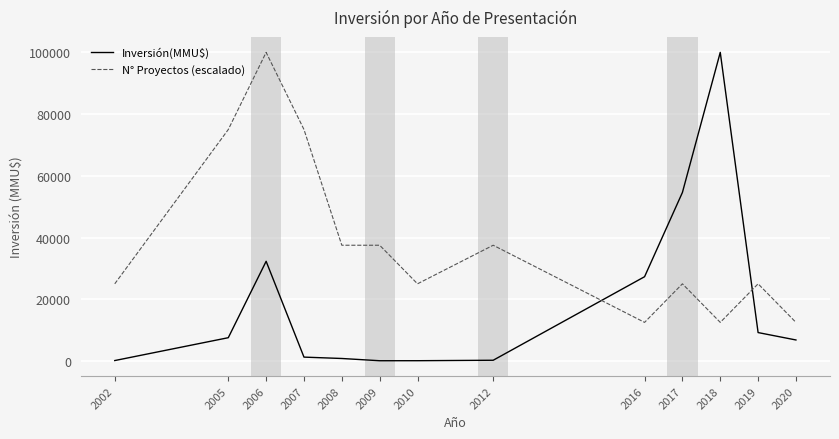

In Inversión(MMU$), how many points are lower than both neighbors (excluding endpoints)?

1